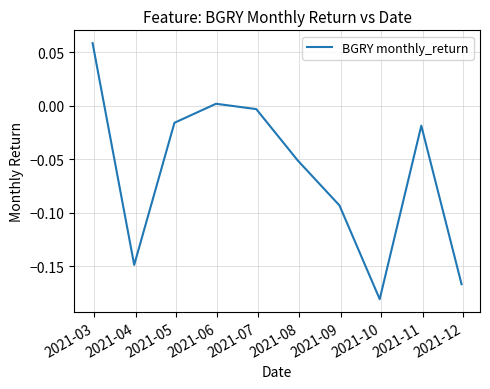

What is the difference between the maximum and second lowest values?

0.2